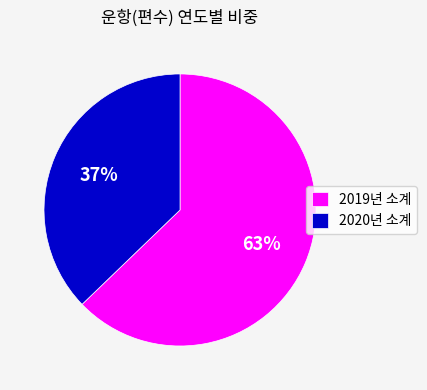

How many segments does this pie chart have?

2